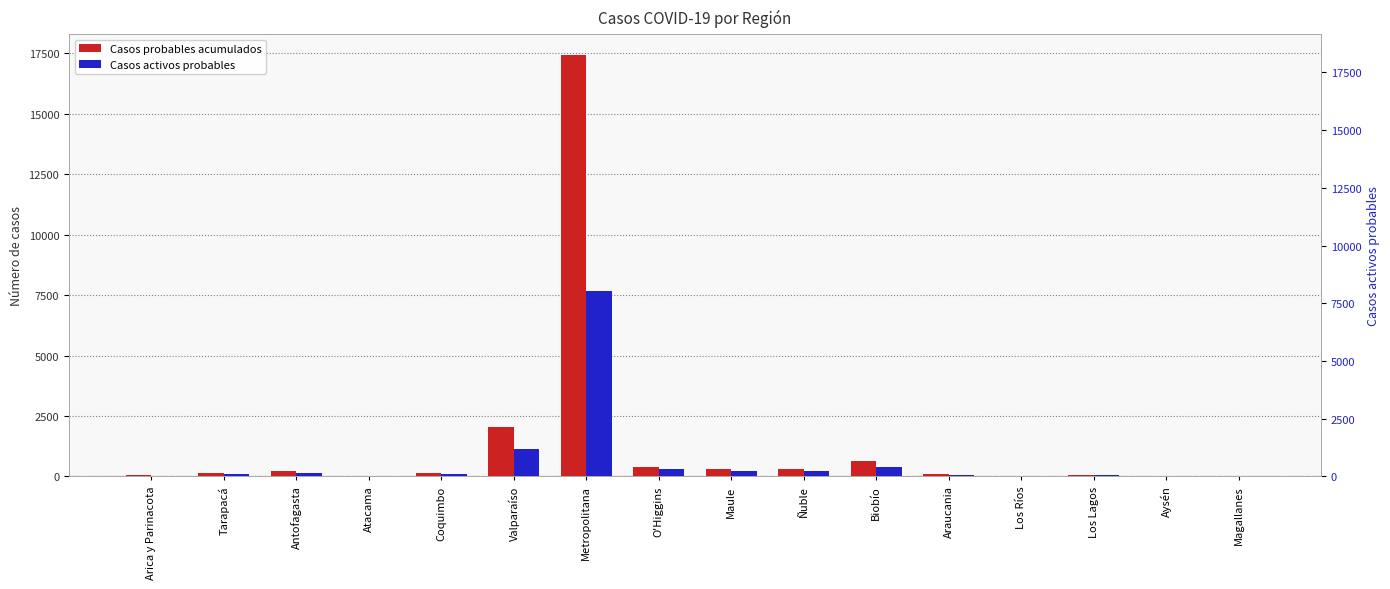

Reading left to right, transcribe all the data shown in this chart.

Casos probables acumulados: 49	150	228	37	151	2026	17412	408	308	297	639	92	29	53	0	18
Casos activos probables: 20	87	153	34	98	1145	7678	305	212	228	408	47	18	46	0	3